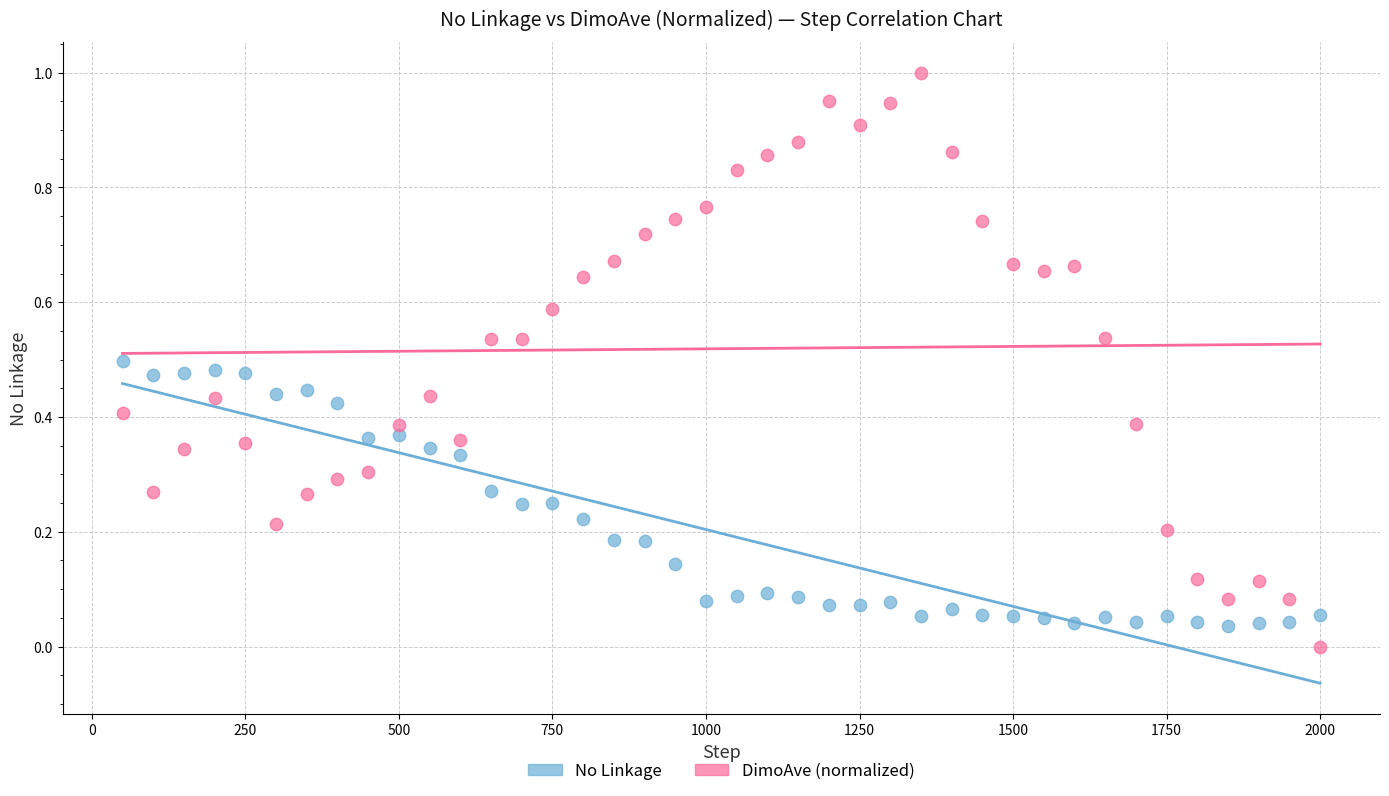

Which series has the largest Y range (max minus min)?

DimoAve (normalized)